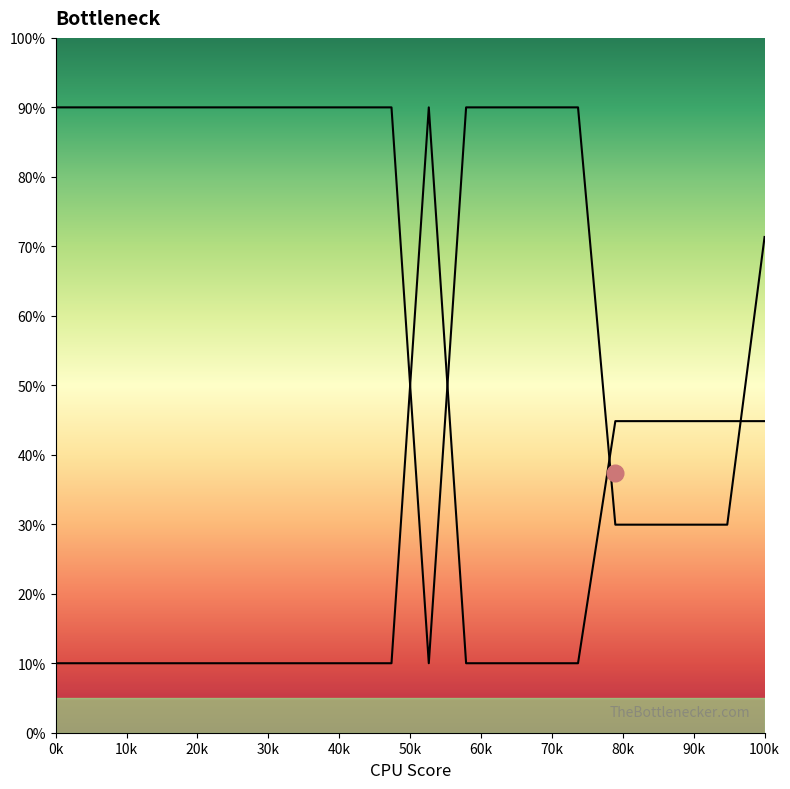

What is the difference between the highest and lowest values at 60?

80.0